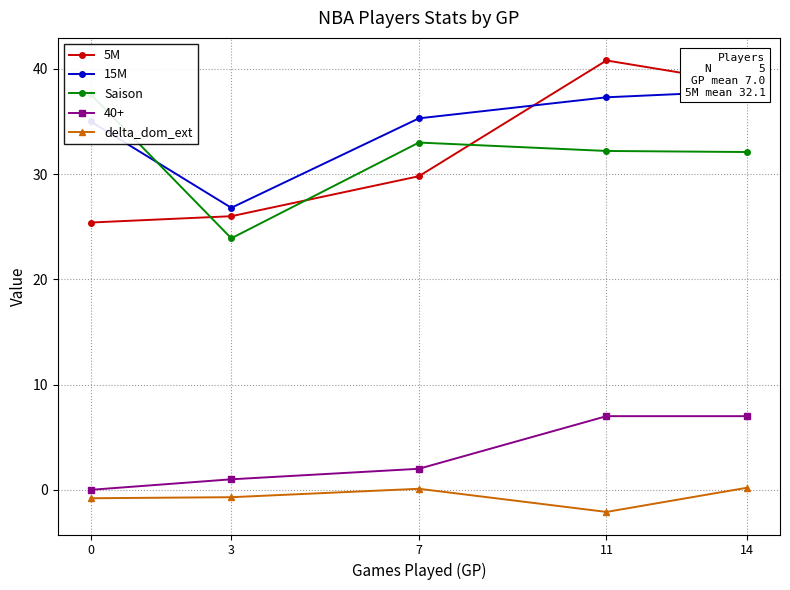

What is the value of the 5M point at the 2nd from the left?

26.0